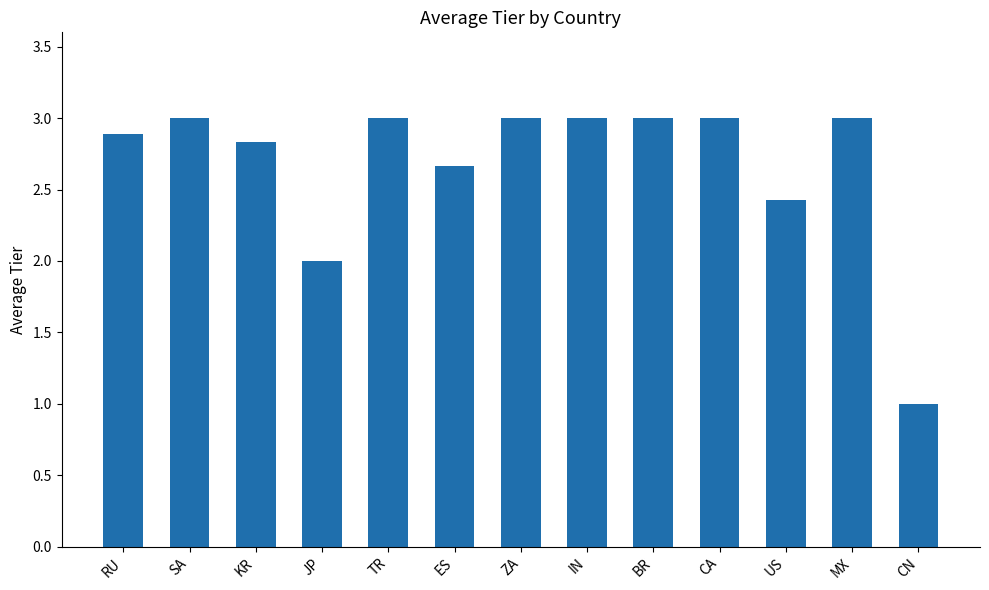

What is the value of the 6th bar from the left?

2.7